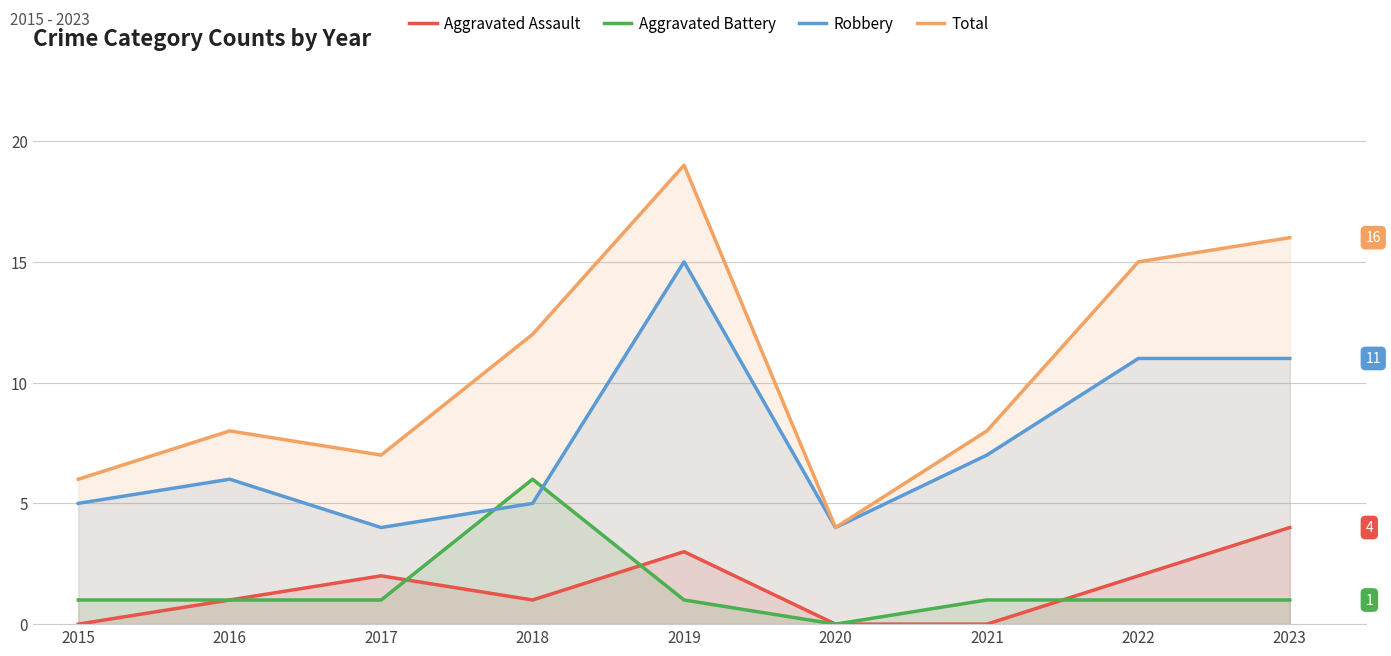

At which label is Aggravated Battery closest to 3?

2015